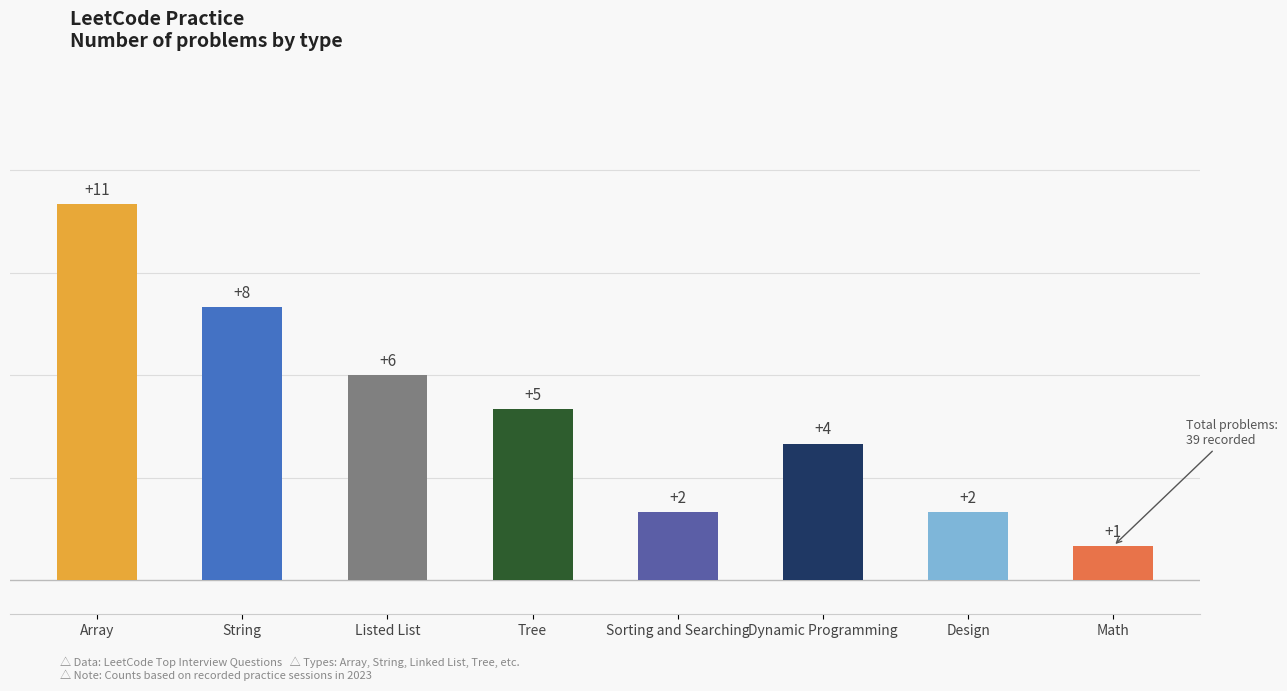

What is the label of the 4th bar from the left?

Tree